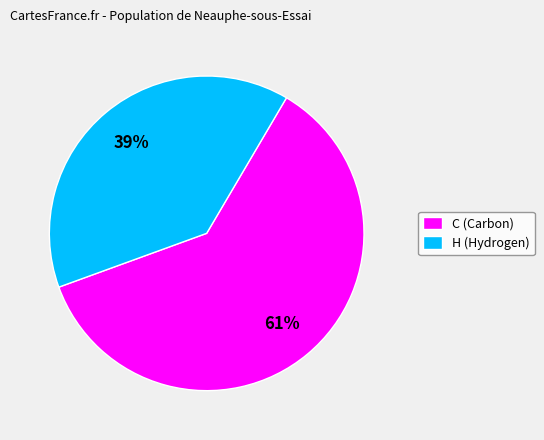

Does any single category account for the majority?

Yes